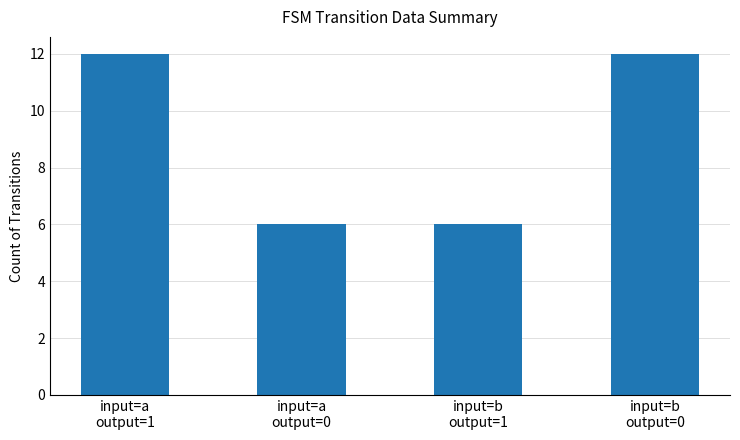

Reading right to left, extract all data points from this chart.

12	6	6	12